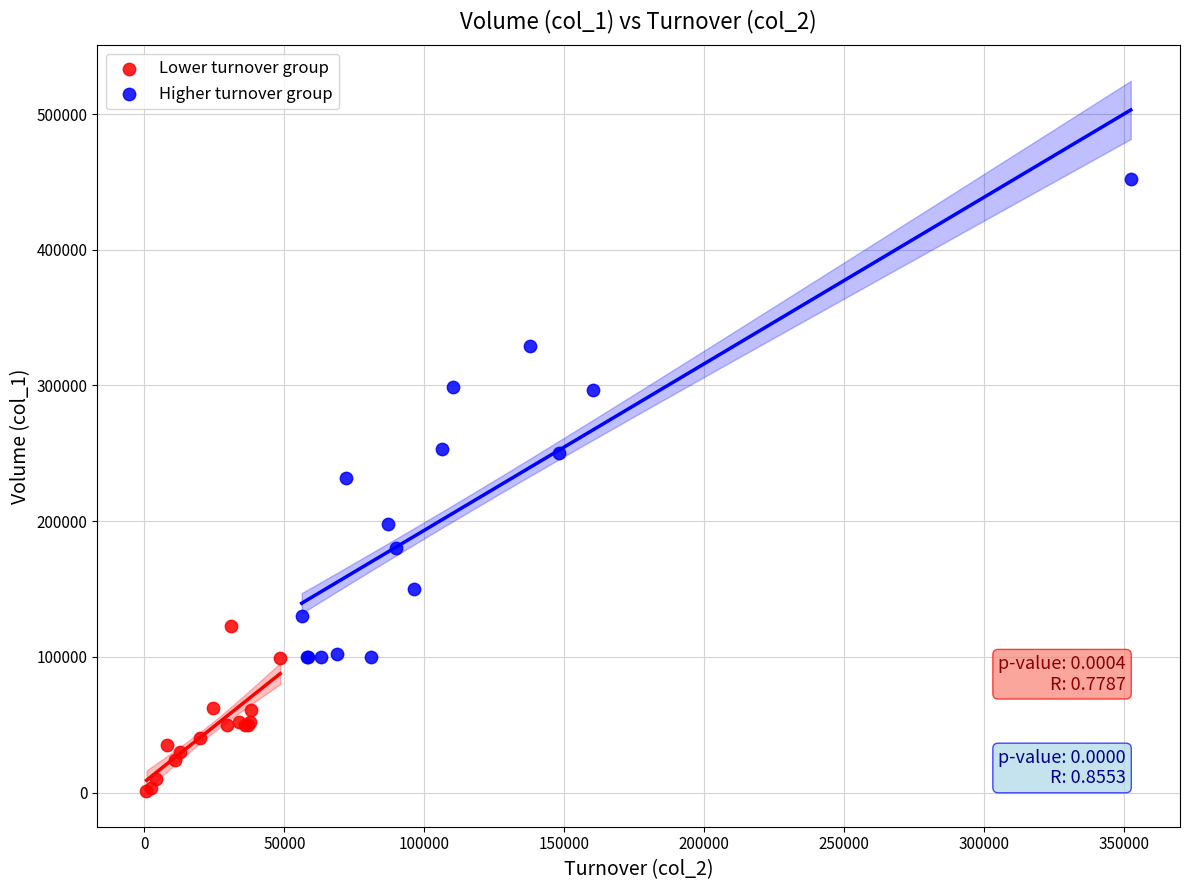

Which series reaches the minimum Y coordinate?

Lower turnover group